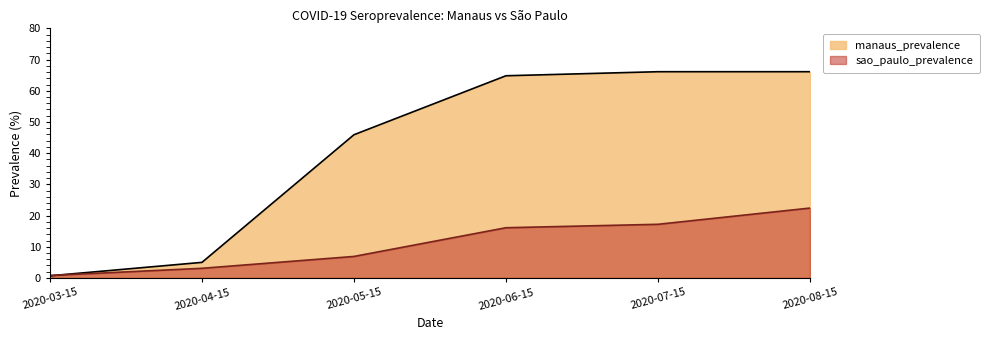

Reading left to right, transcribe all the data shown in this chart.

sao_paulo_prevalence: 0.8	3.1	6.9	16.1	17.2	22.4
manaus_prevalence: 0.7	5.0	45.9	64.8	66.1	66.1